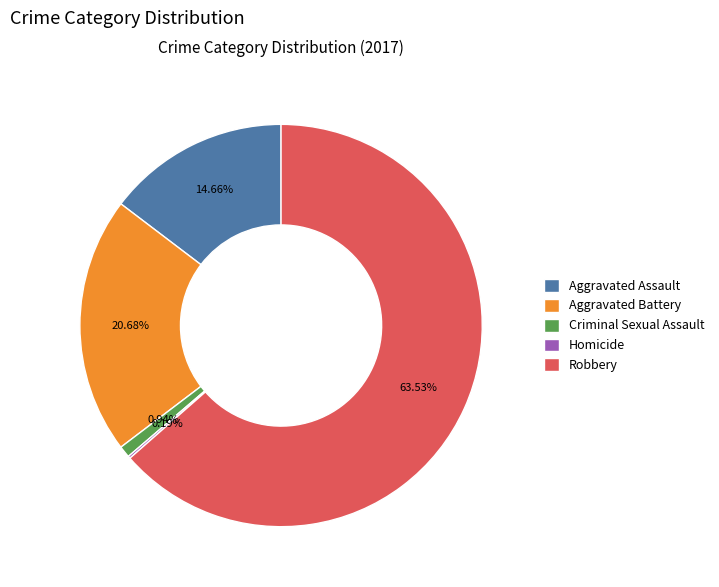

What is the ratio of the value at Robbery to the value at Aggravated Battery?

3.1